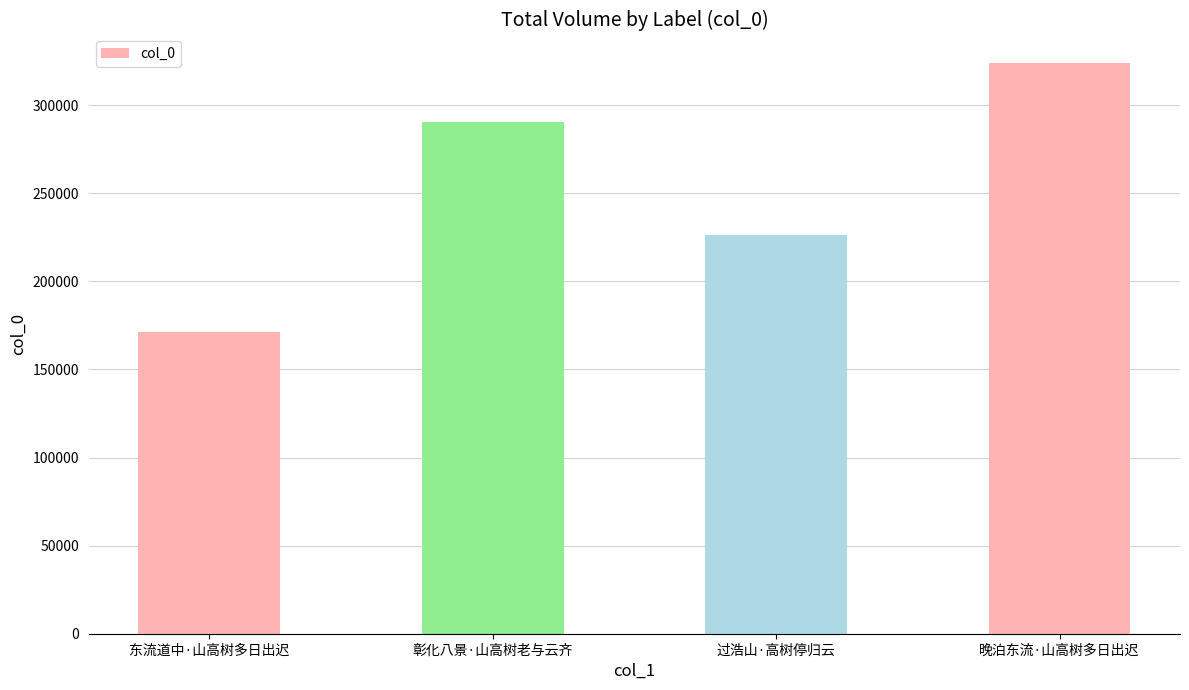

What is the difference between the maximum and minimum values?

152909